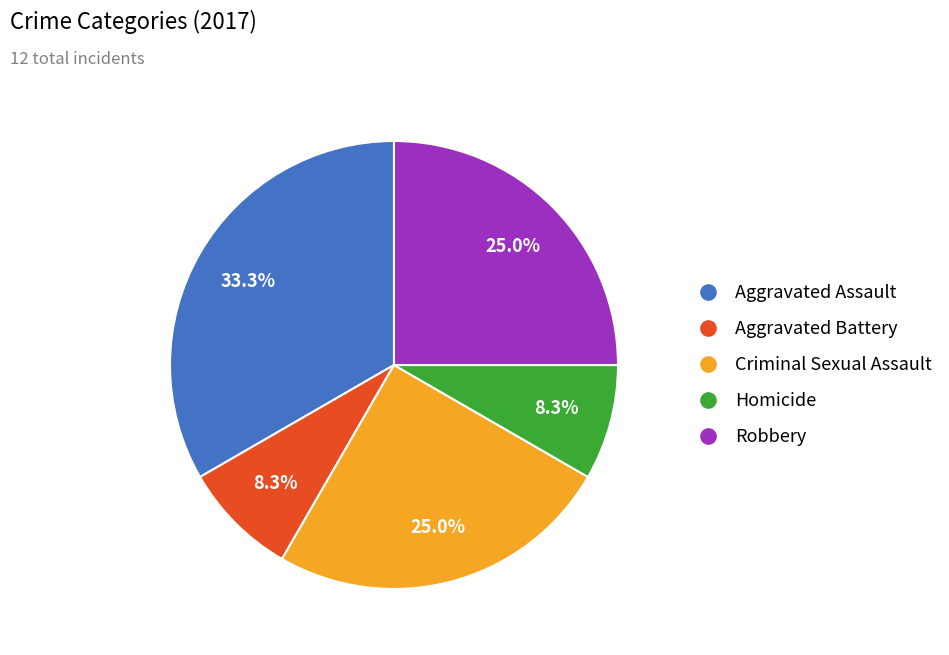

The Robbery slice represents 25% of the pie. True or false?

True